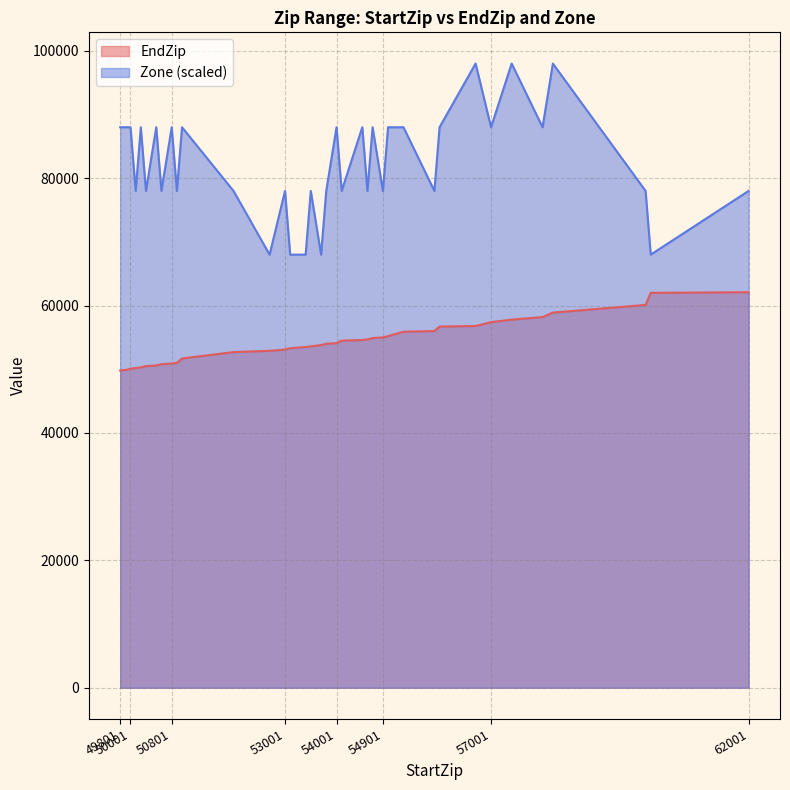

Reading left to right, what are all the values shown in this chart?

EndZip: 49801=49802	49858=49858	49870=49870	49876=49876	49938=49938	50001=50099	50101=50199	50201=50299	50301=50499	50501=50599	50601=50799	50801=50899	50901=50999	51001=51699	52001=52699	52701=52899	53001=53099	53101=53299	53401=53499	53501=53599	53701=53799	53801=53999	54001=54099	54101=54499	54501=54599	54601=54699	54701=54899	54901=54999	55001=55199	55301=55899	55901=55999	56001=56699	56701=56799	57001=57399	57401=57799	58001=58199	58201=58899	60001=60099	60101=61999	62001=62099
Zone: 49801=88000	49858=88000	49870=88000	49876=88000	49938=88000	50001=88000	50101=78000	50201=88000	50301=78000	50501=88000	50601=78000	50801=88000	50901=78000	51001=88000	52001=78000	52701=68000	53001=78000	53101=68000	53401=68000	53501=78000	53701=68000	53801=78000	54001=88000	54101=78000	54501=88000	54601=78000	54701=88000	54901=78000	55001=88000	55301=88000	55901=78000	56001=88000	56701=98000	57001=88000	57401=98000	58001=88000	58201=98000	60001=78000	60101=68000	62001=78000